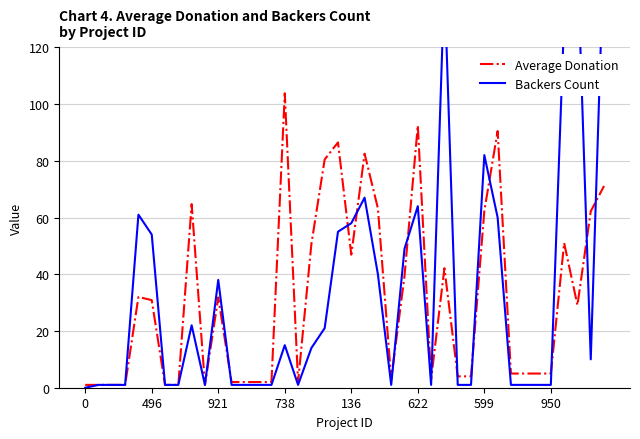

What is the difference between the maximum and minimum values in the Backers Count series?

157.0